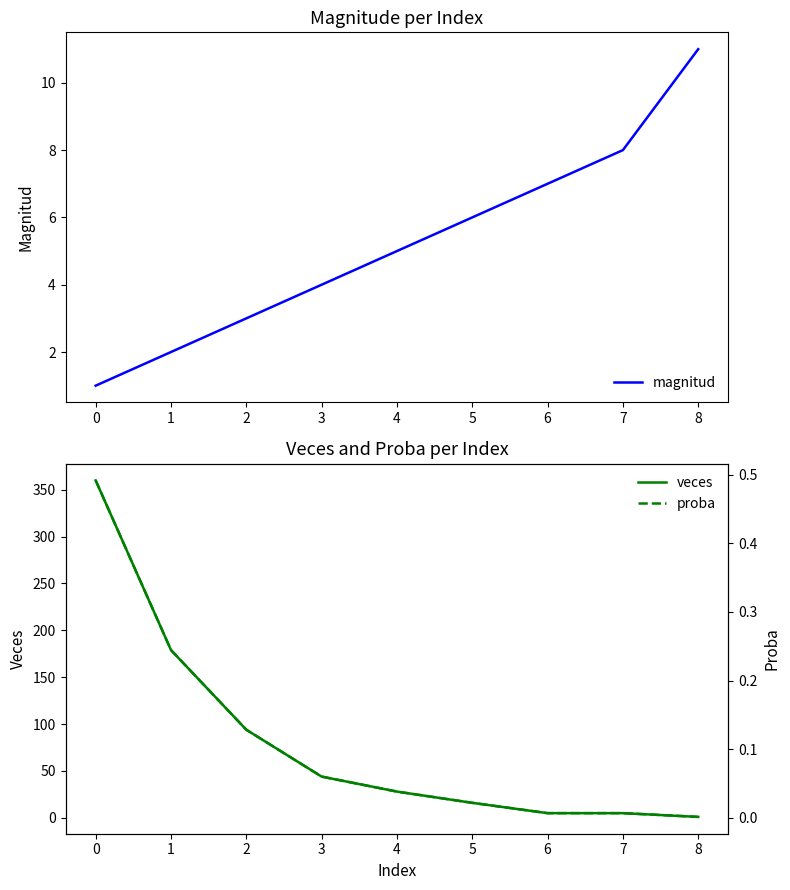

What is the highest value of the magnitud series?

11